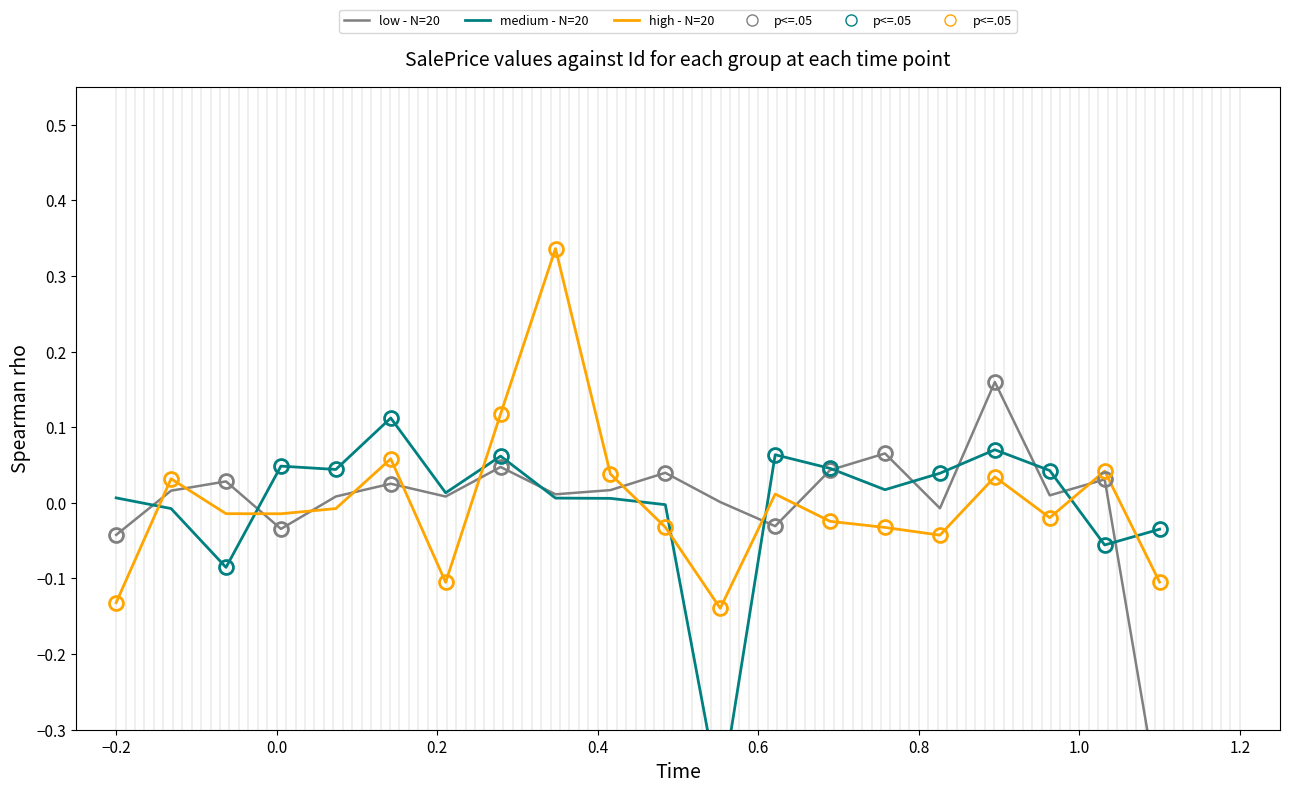

Which series has the widest spread of values?

low - N=20